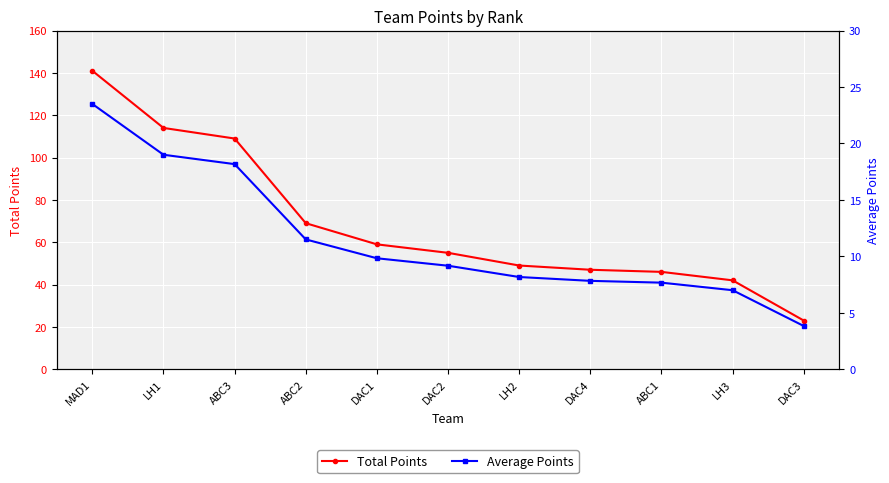

What are all the series names shown in the legend?

Total Points, Average Points